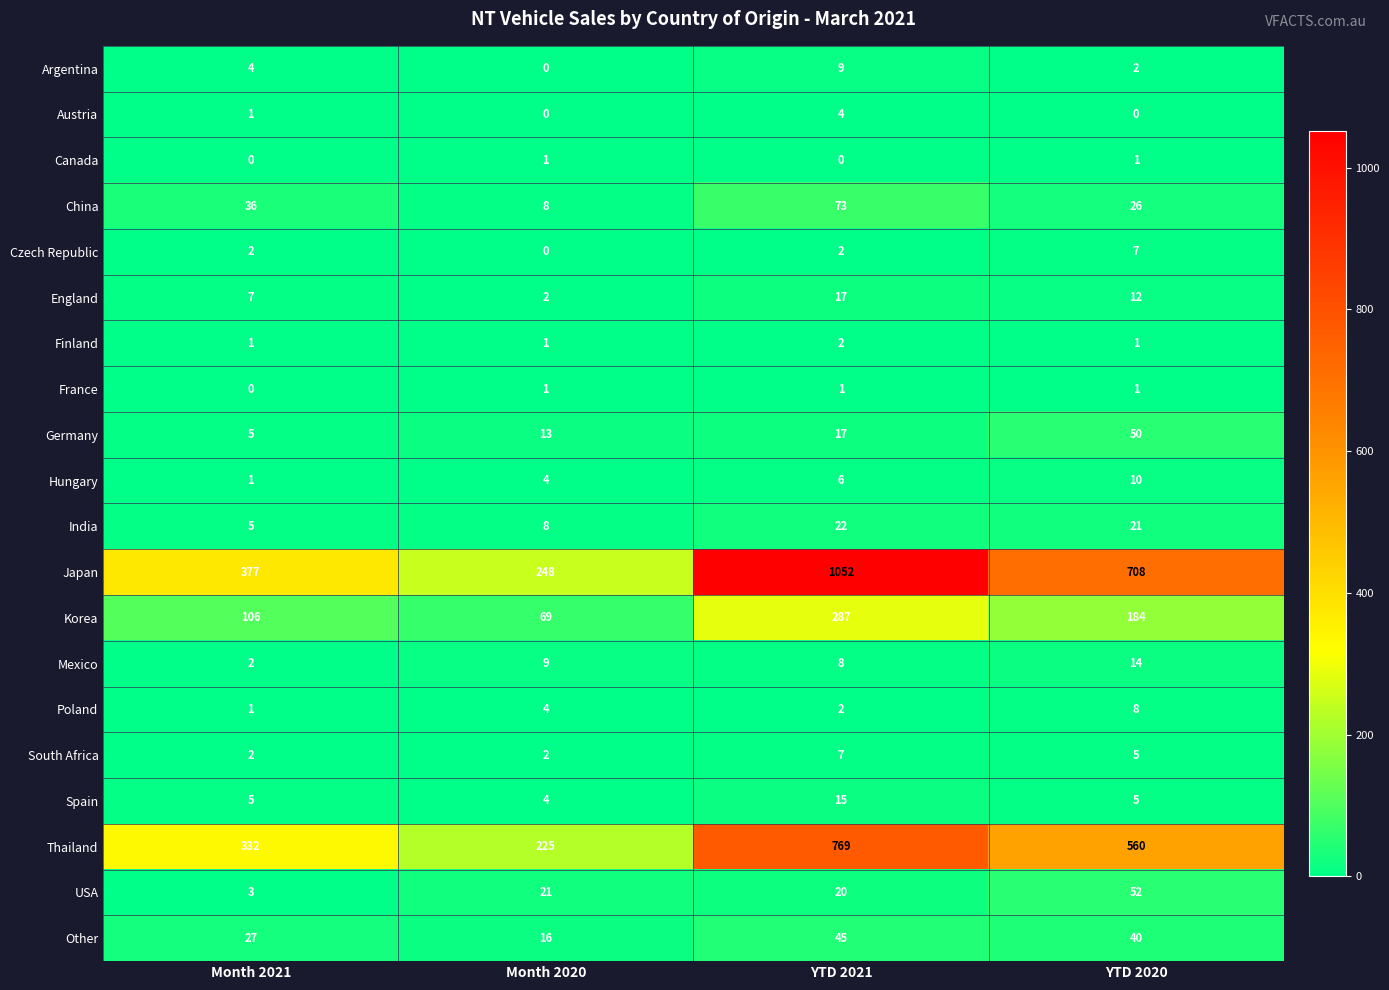

Rank the categories by China value from highest to lowest.

YTD 2021, Month 2021, YTD 2020, Month 2020